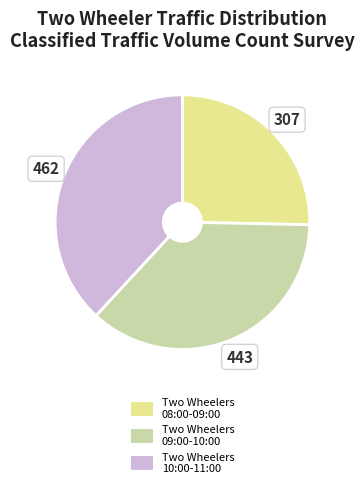

Is there a majority slice in this chart?

No